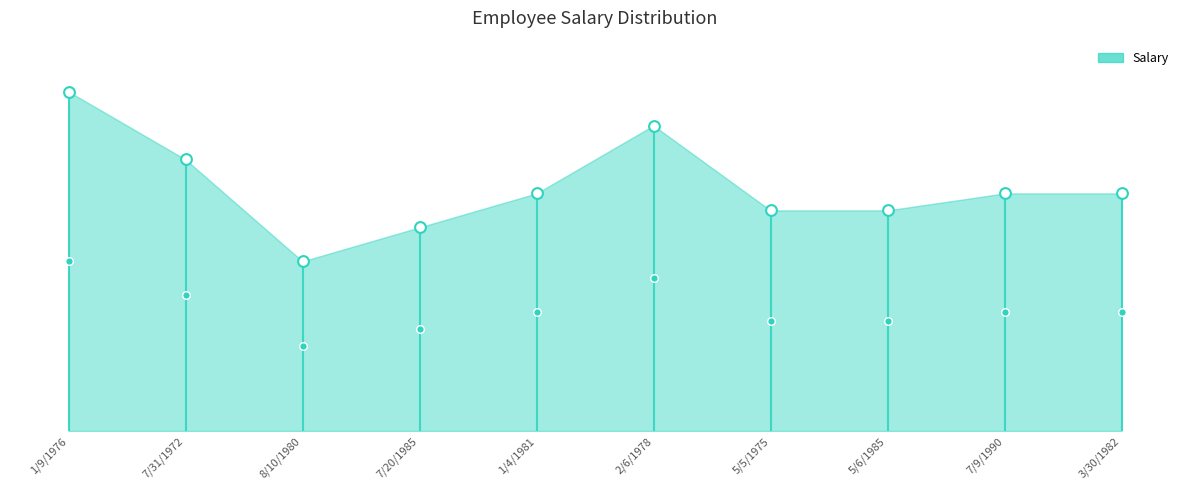

What is the change in value from 1/9/1976 to 8/10/1980?

-50000